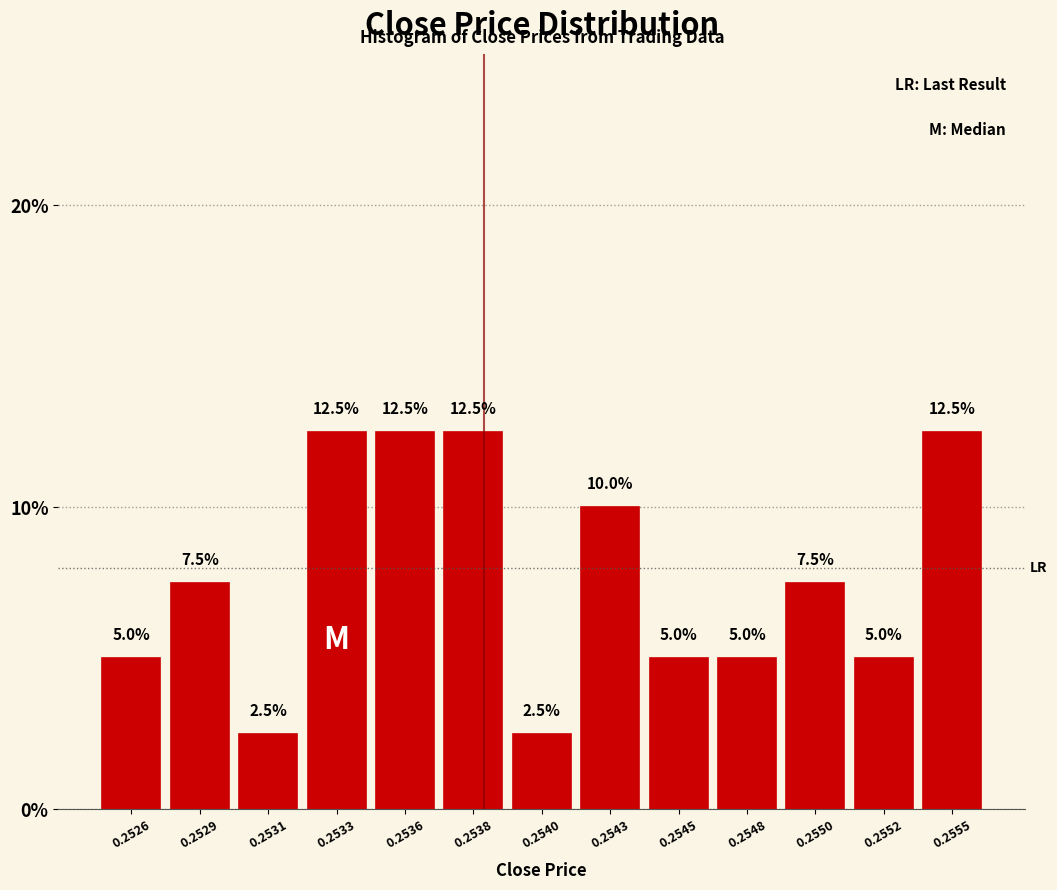

Reading right to left, list all the values displayed in this chart.

12.5	5.0	7.5	5.0	5.0	10.0	2.5	12.5	12.5	12.5	2.5	7.5	5.0